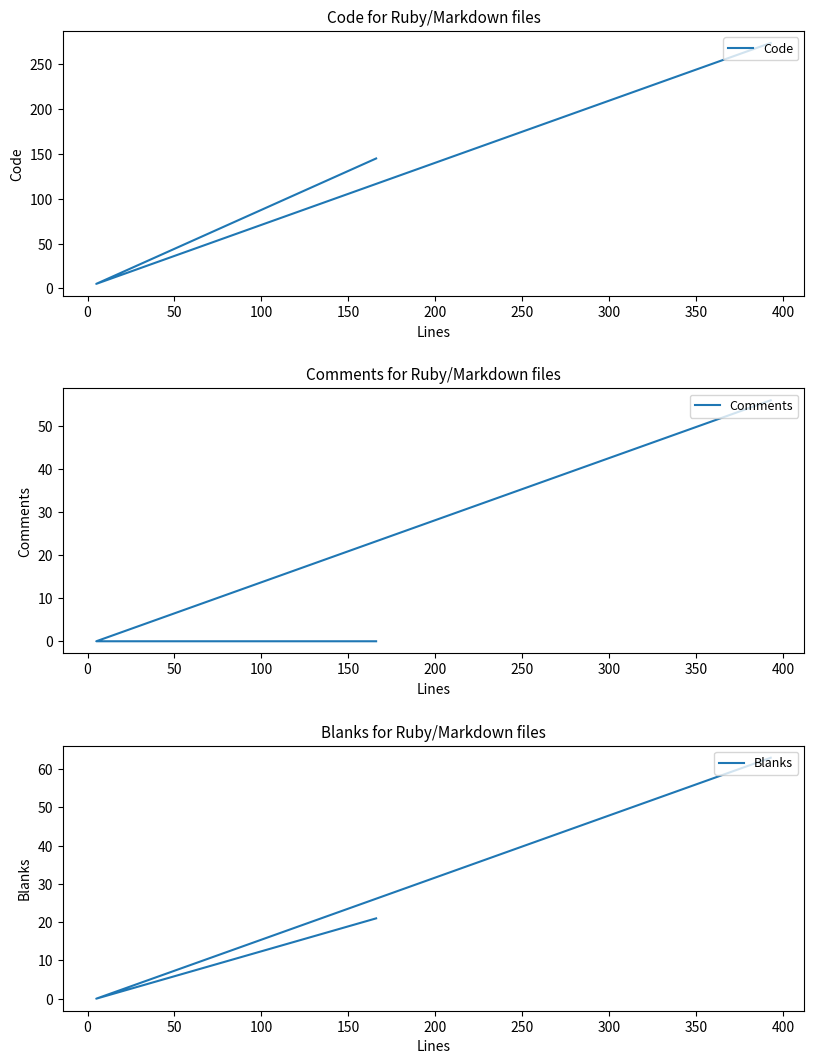

Reading left to right, extract all data points from this chart.

Code: 5	145	274
Comments: 0	0	56
Blanks: 0	21	63